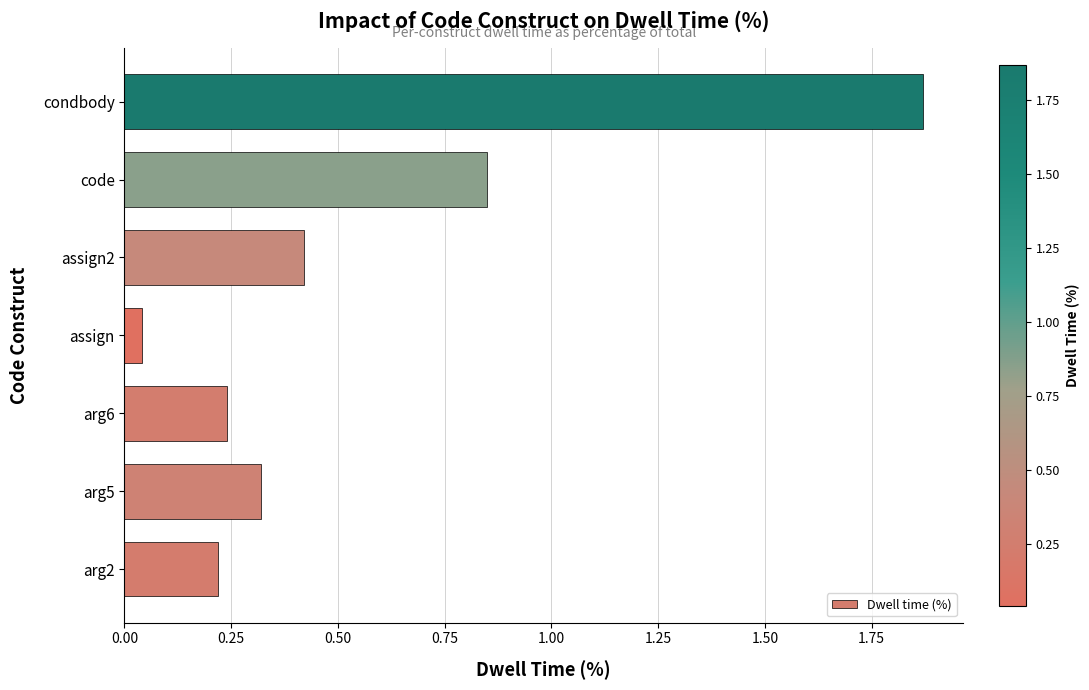

List the labels in order of value, smallest first.

assign, arg2, arg6, arg5, assign2, code, condbody